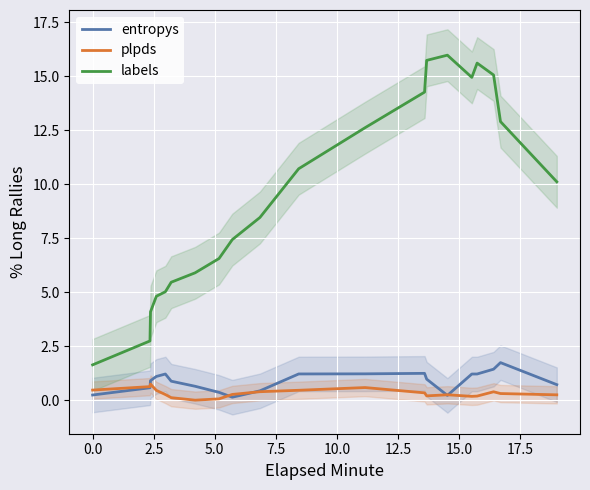

True or false: plpds and entropys cross at least once.

True